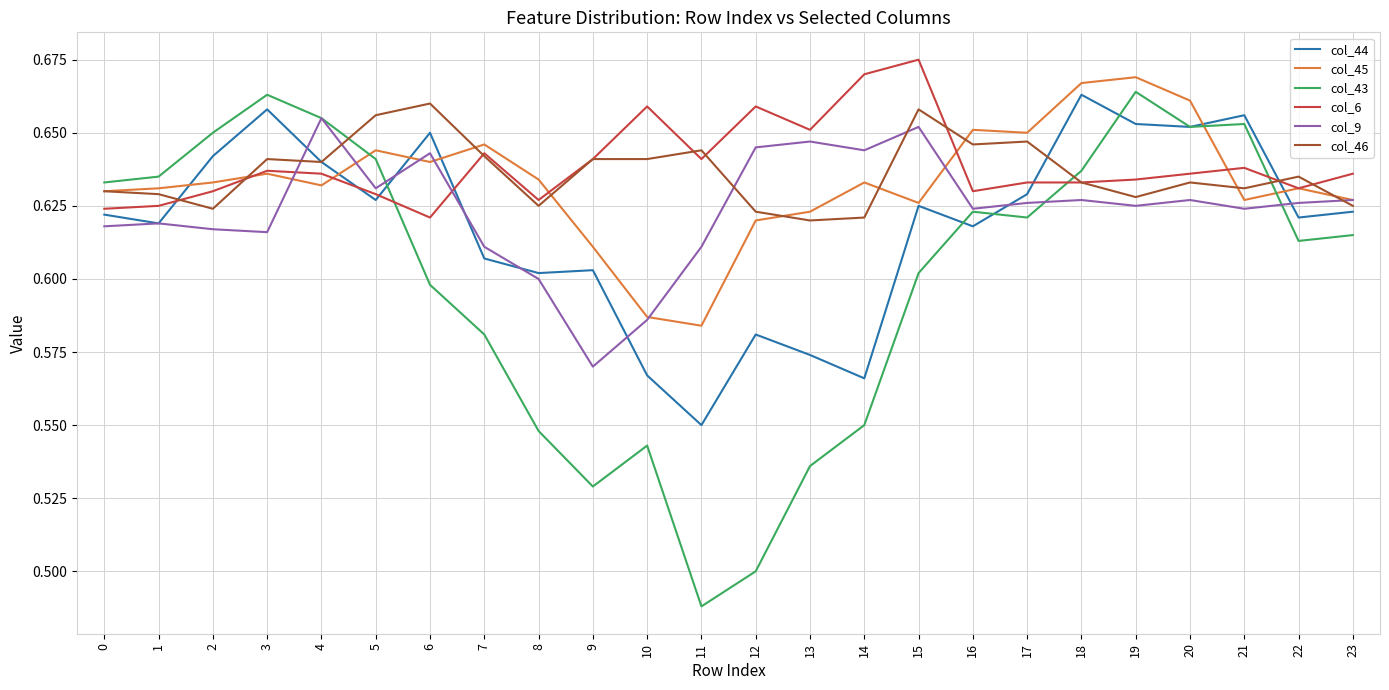

Which series has the largest total across all categories?

col_6